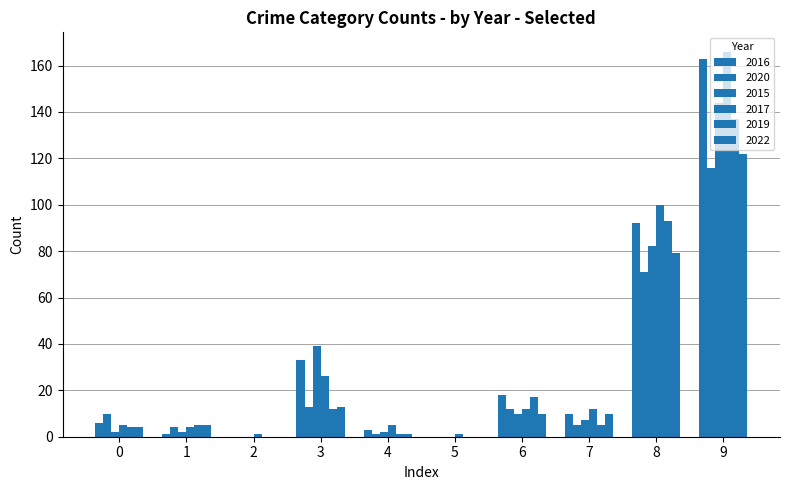

Count the number of data series in this chart.

6